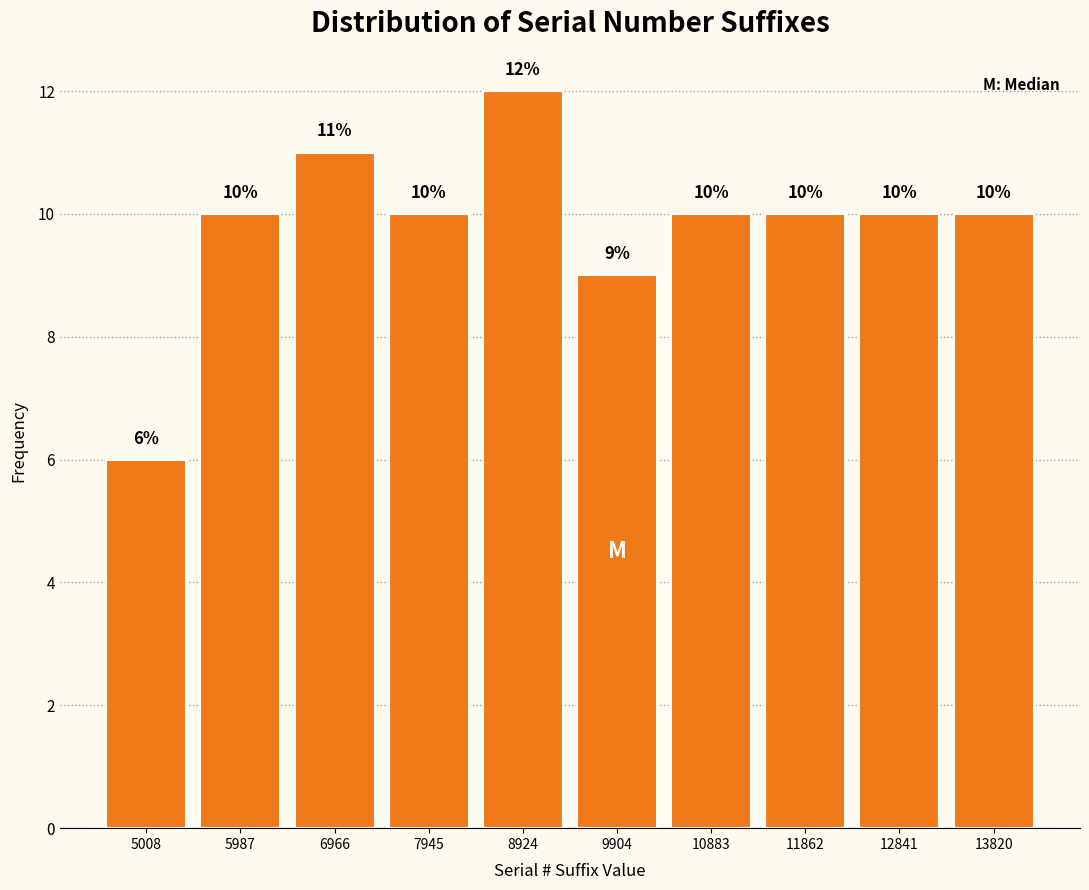

Reading left to right, extract all data points from this chart.

6	10	11	10	12	9	10	10	10	10